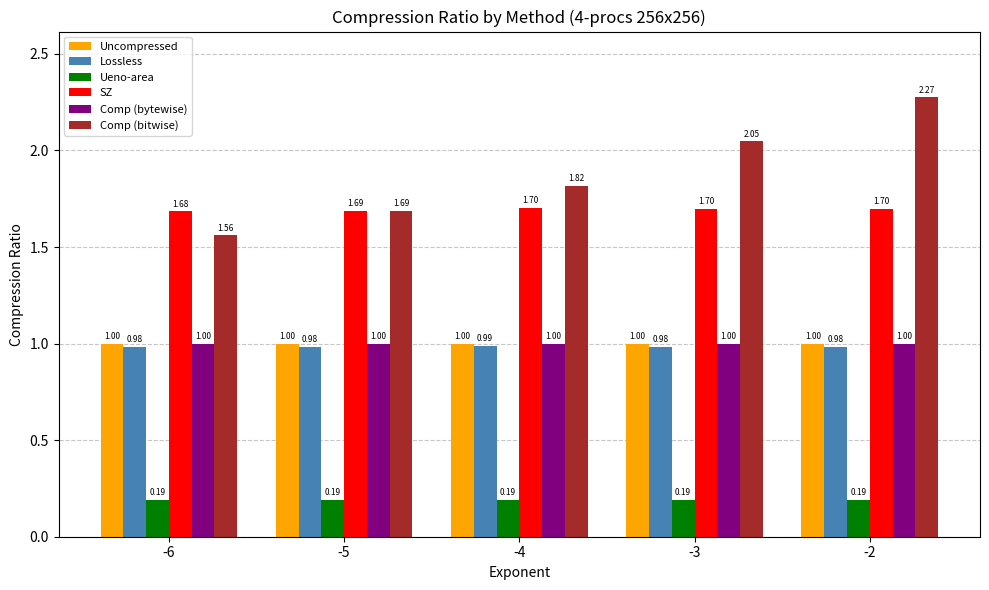

Which series has the largest total across all categories?

Comp (bitwise)